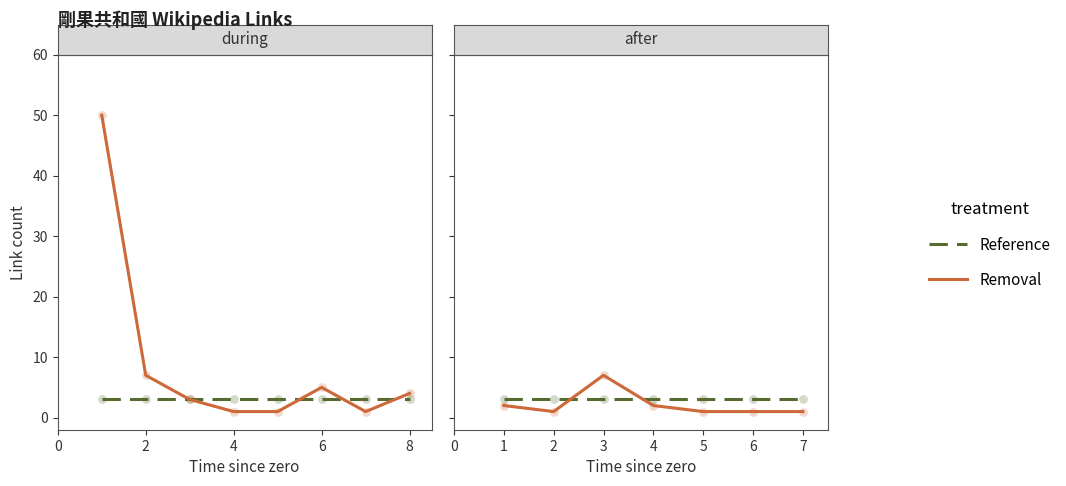

Which series contains the lowest Y value?

Removal